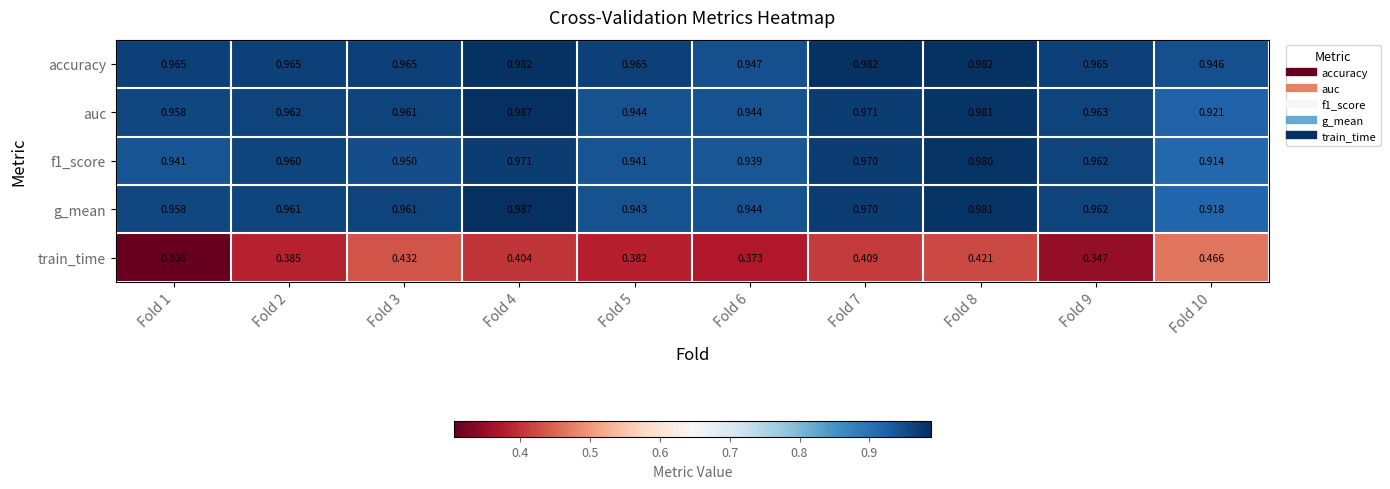

Which series has the widest spread of values?

train_time